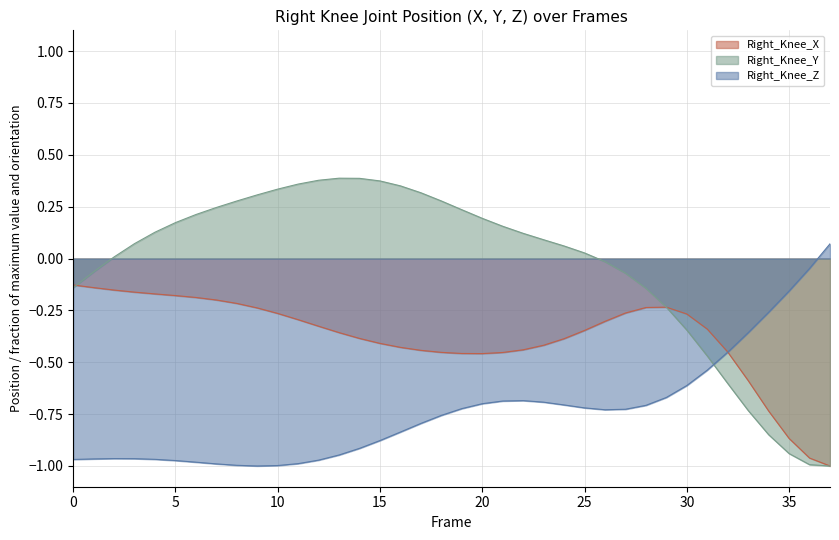

What is the value of the Right_Knee_Y point at the 12th from the left?

0.4